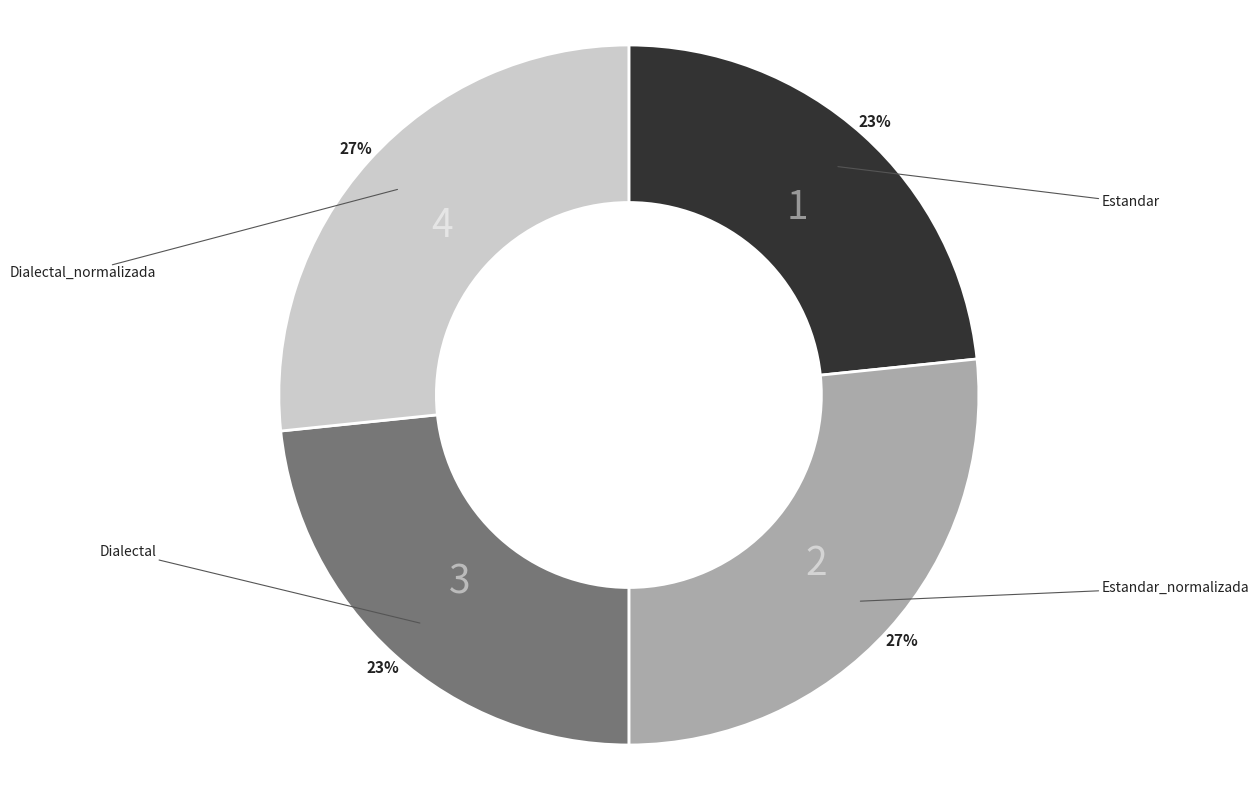

To the nearest percent, what is the average slice percentage?

25%